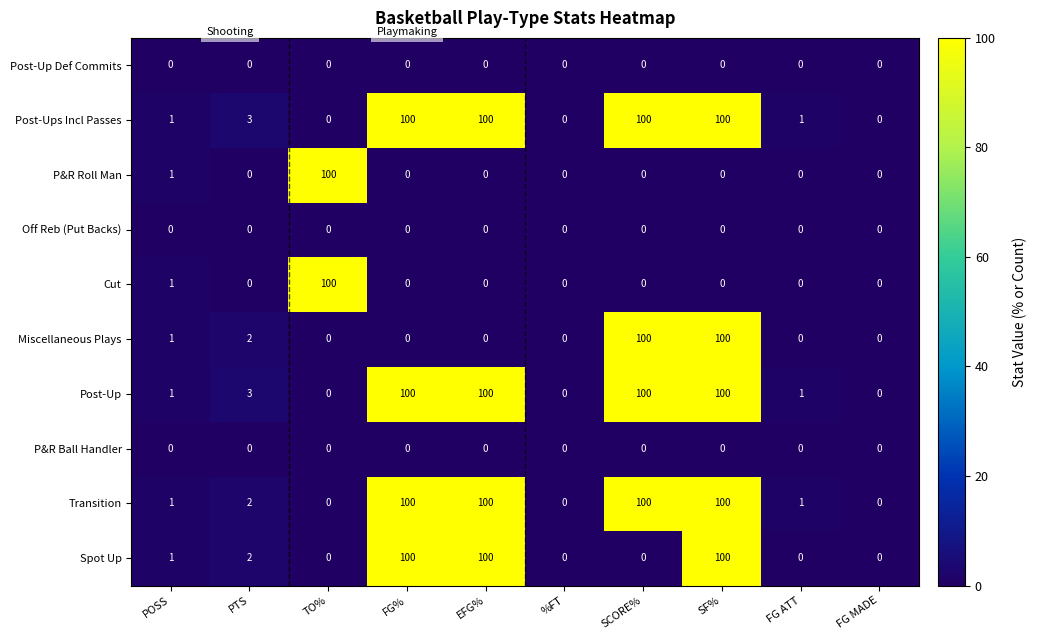

What is the sum of all Transition values?

404